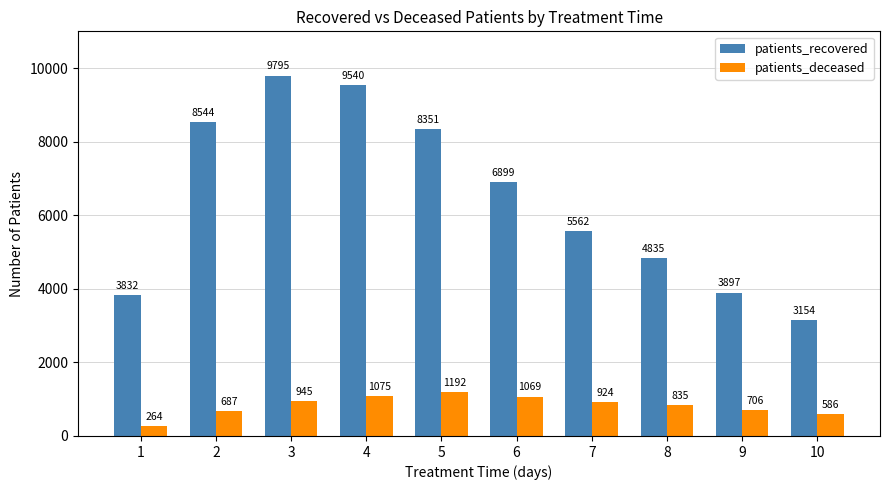

Reading right to left, extract all data points from this chart.

patients_recovered: 3154	3897	4835	5562	6899	8351	9540	9795	8544	3832
patients_deceased: 586	706	835	924	1069	1192	1075	945	687	264